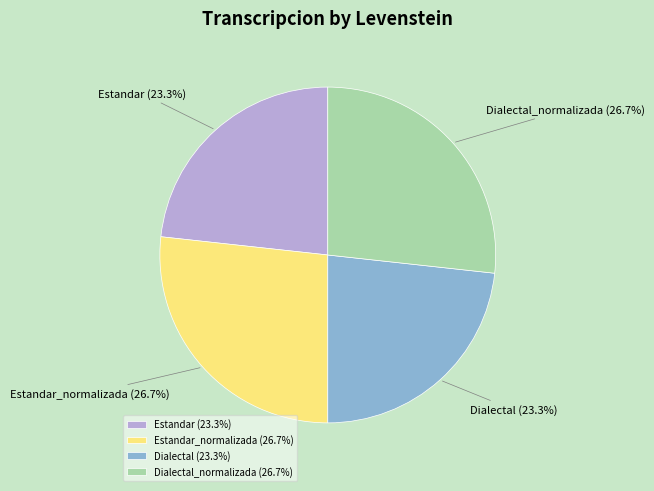

To the nearest percent, what portion does Estandar represent?

23%